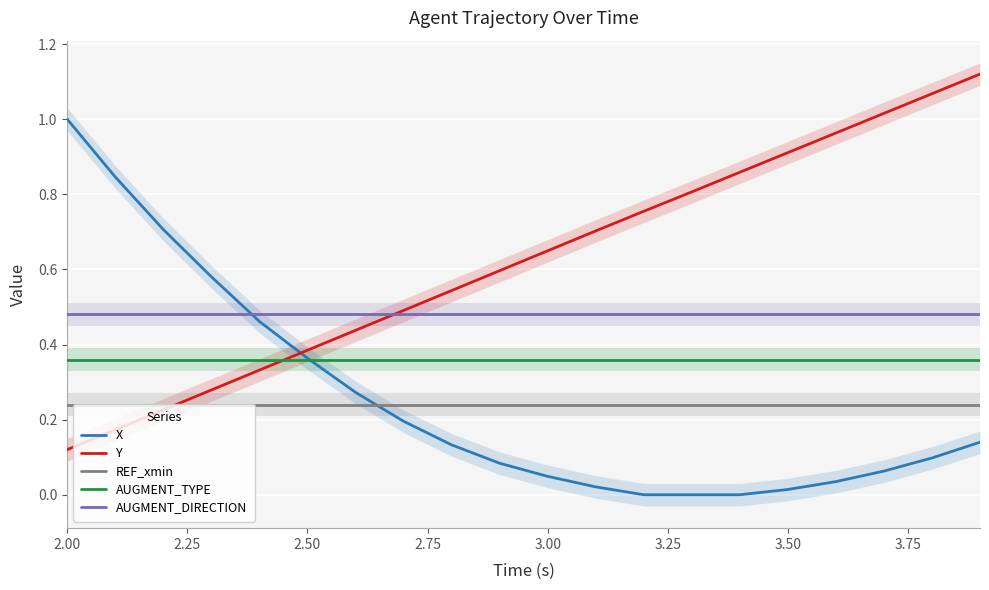

True or false: Y and X intersect in this chart.

True